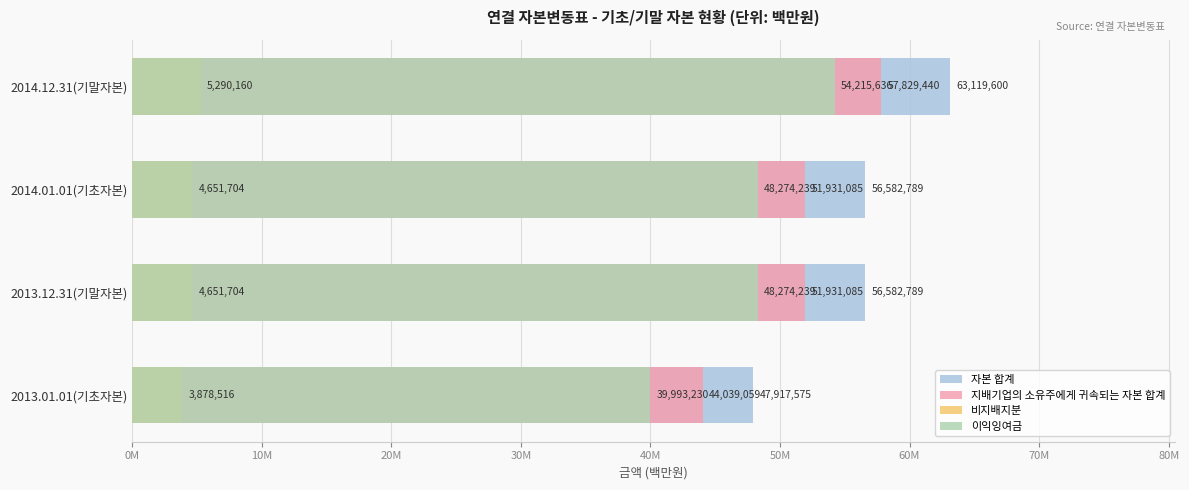

Which series has the largest range (max minus min)?

자본 합계